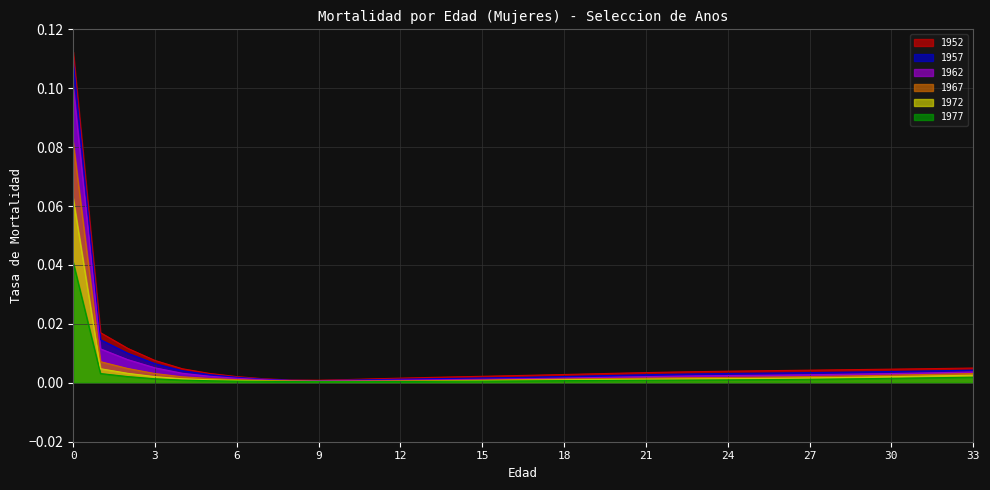

Where is 1977 nearest to the value 0?

10